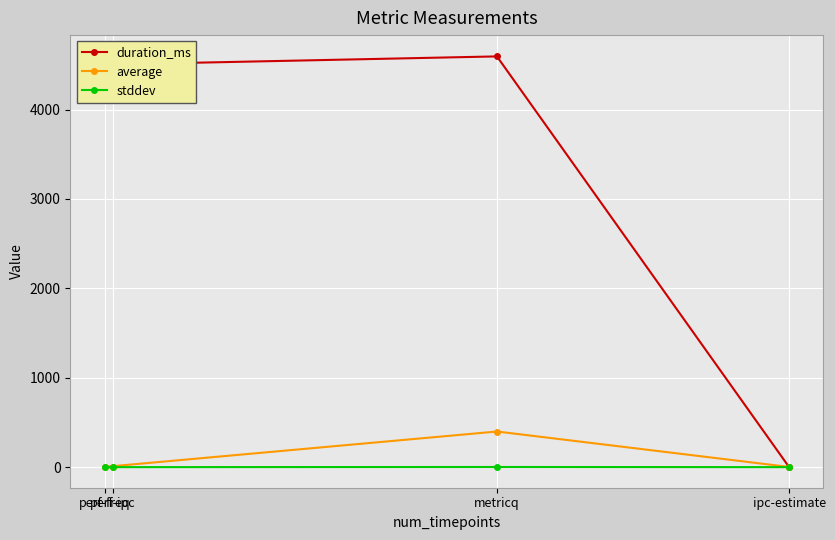

What is the difference between the maximum and second lowest values in the stddev series?

1.9